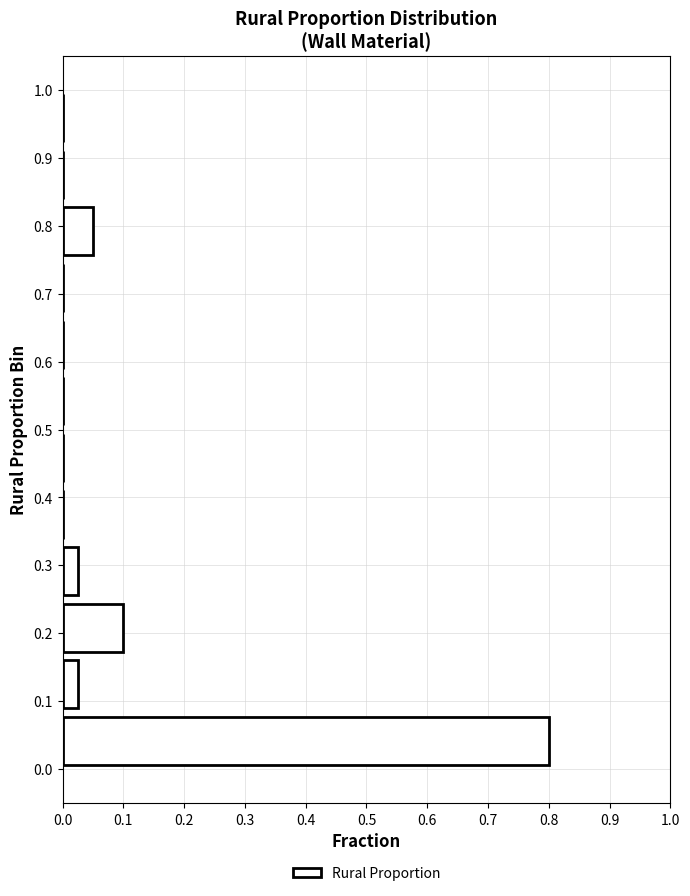

Which range on the y-axis has the longest bar?

0.00 to 0.08